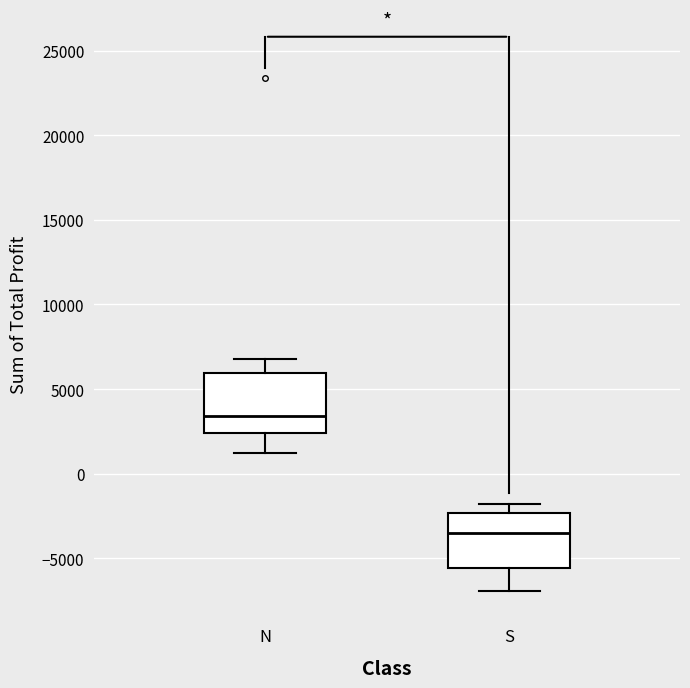

Reading left to right, read every box against the y-axis: the position of its median line, the range the box covers, and the ends of its whiskers. The values are not printed on the chart, so give them approximately, as read against the axis.

N: median 3500, box 2500 to 6000, whiskers 1000 to 7000
S: median -3500, box -5500 to -2500, whiskers -7000 to -2000